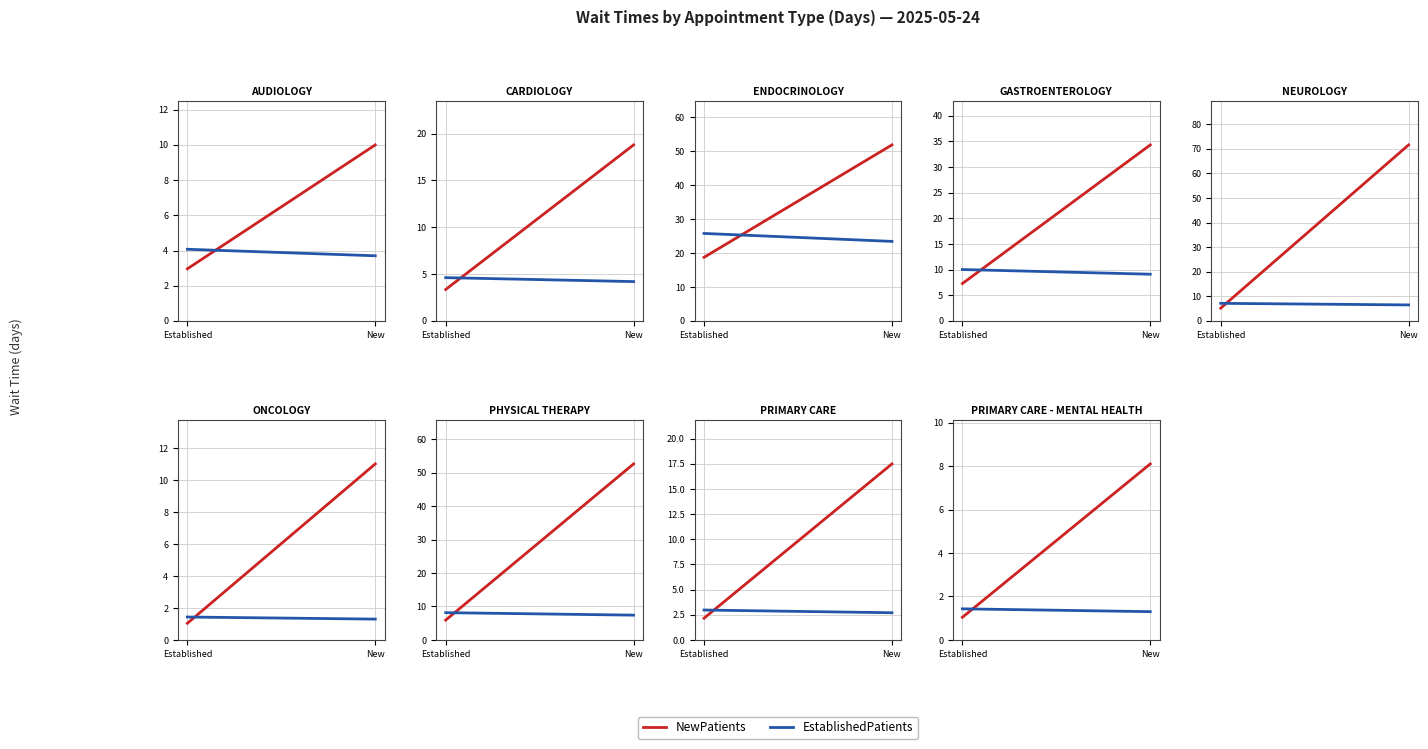

Is the value of NewPatients at New greater than the value of EstablishedPatients at New?

Yes